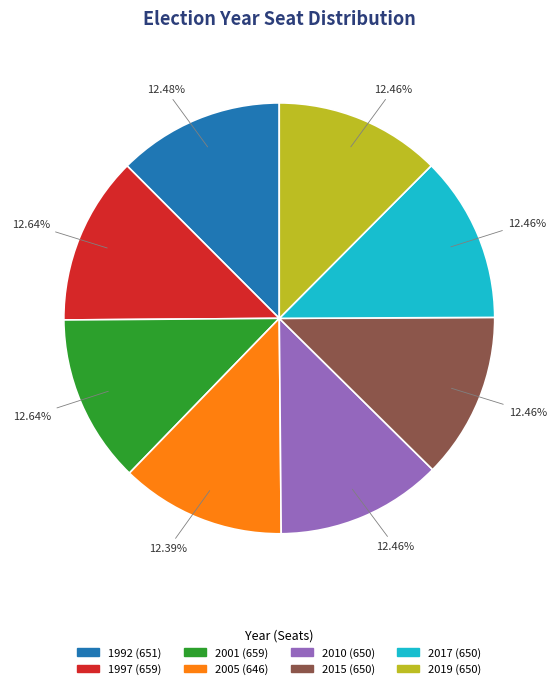

How many segments does this pie chart have?

8